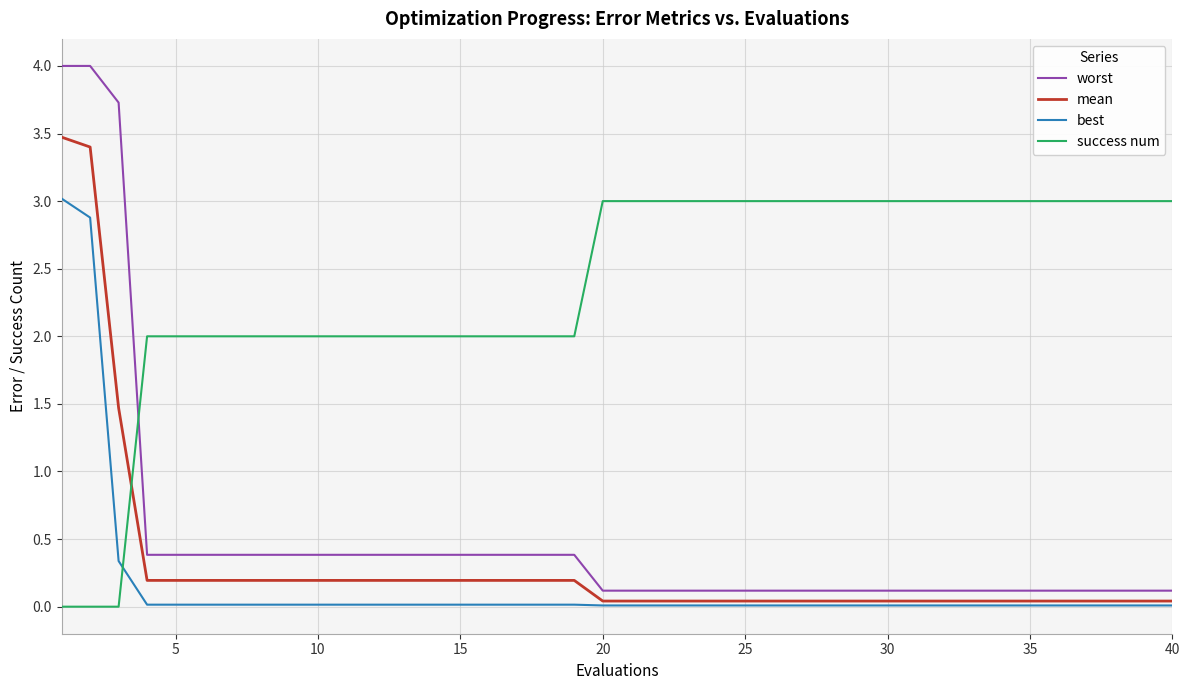

What are all the series names shown in the legend?

worst, mean, best, success num